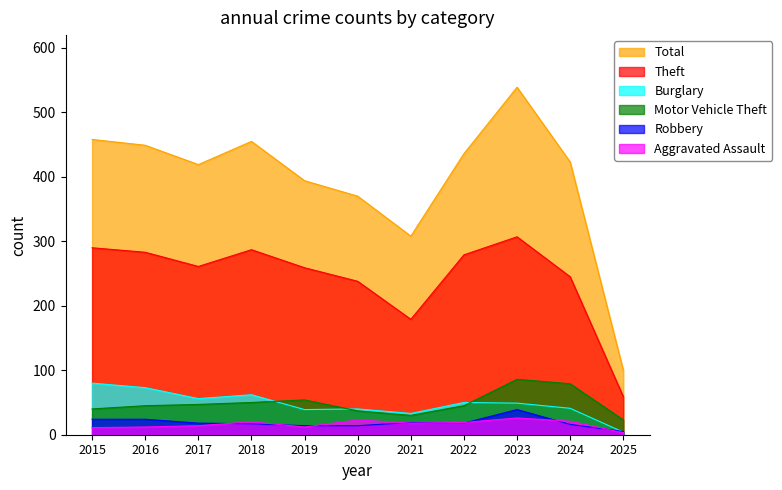

True or false: Total and Theft cross at least once.

False